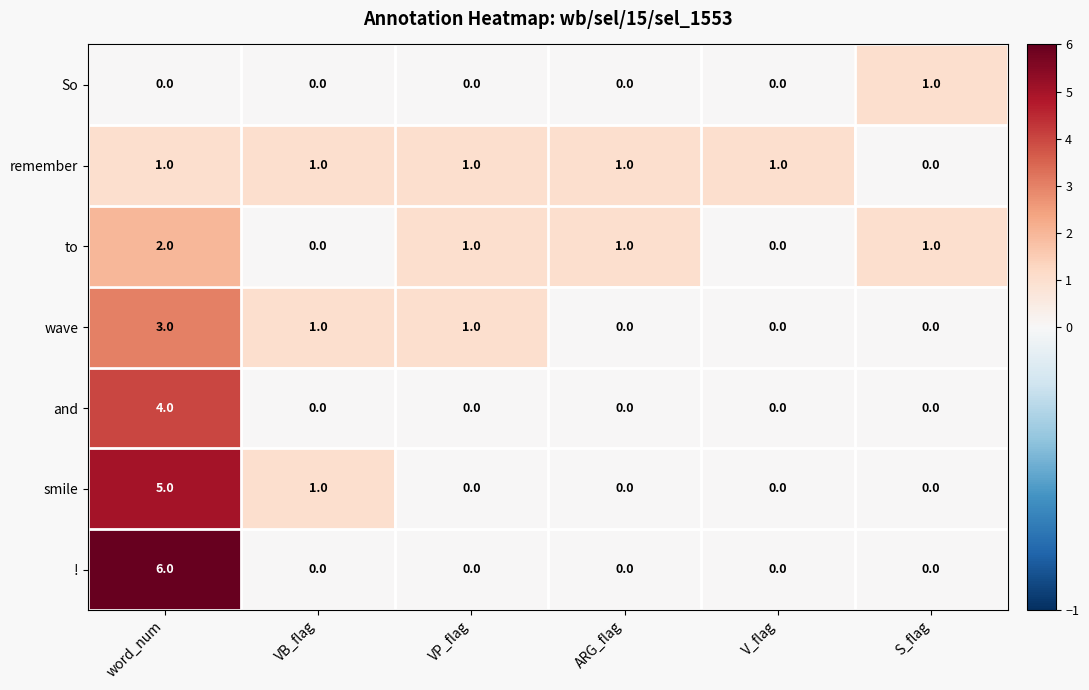

True or false: So has a value of 0 at S_flag.

False